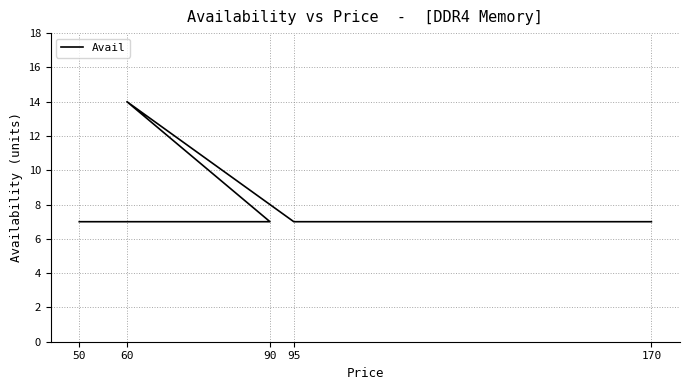

What value does the data have at 95?

7